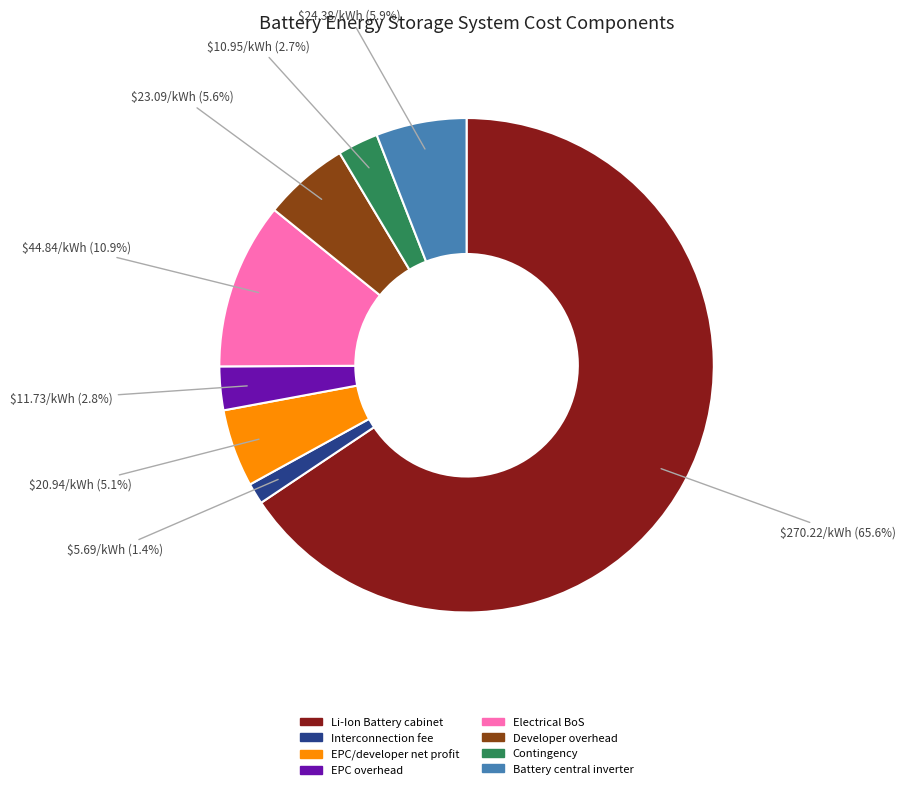

Which slice is the largest?

Li-Ion Battery cabinet